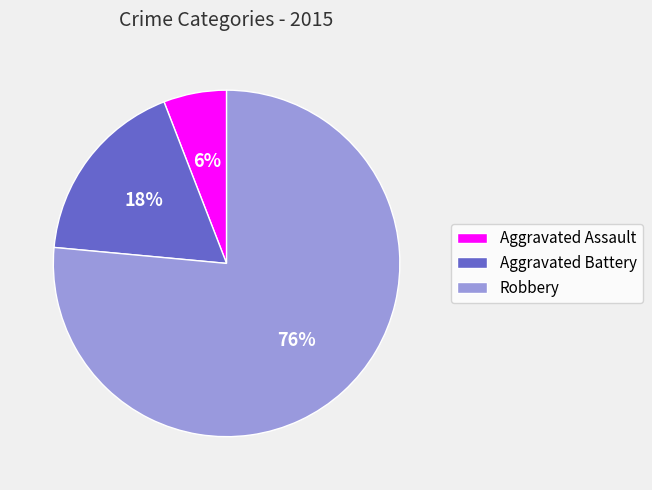

Combined, do Robbery and Aggravated Assault account for over 50%?

Yes